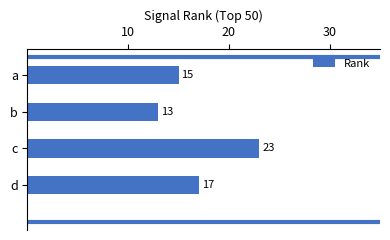

Rank the categories by value from lowest to highest.

b, a, d, c